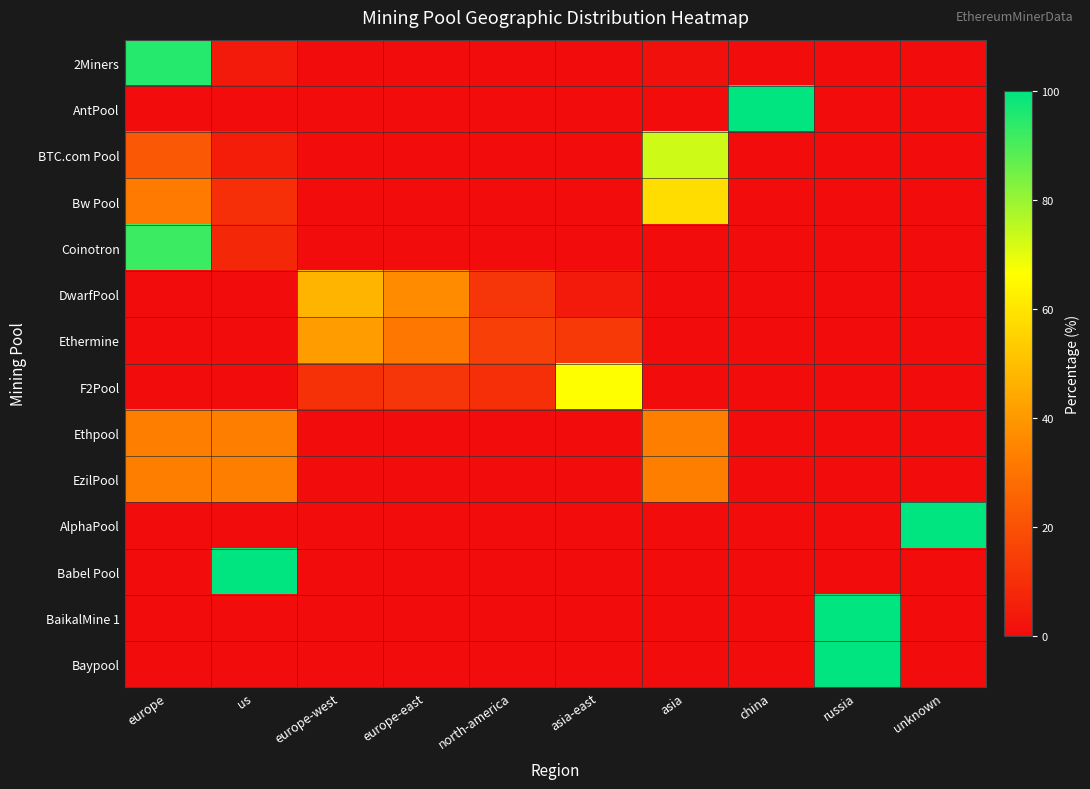

At which category is the sum across all series the highest?

europe